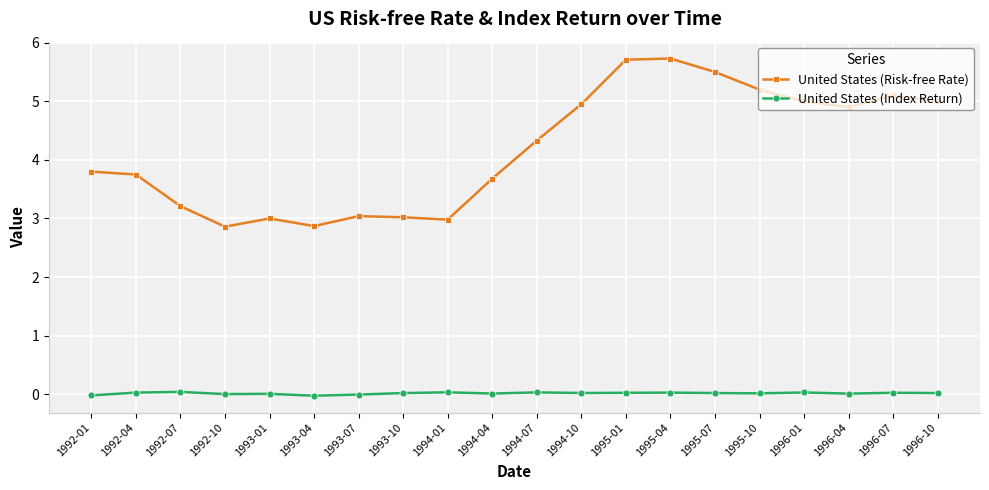

What is the lowest value of the United States (Risk-free Rate) series?

2.9